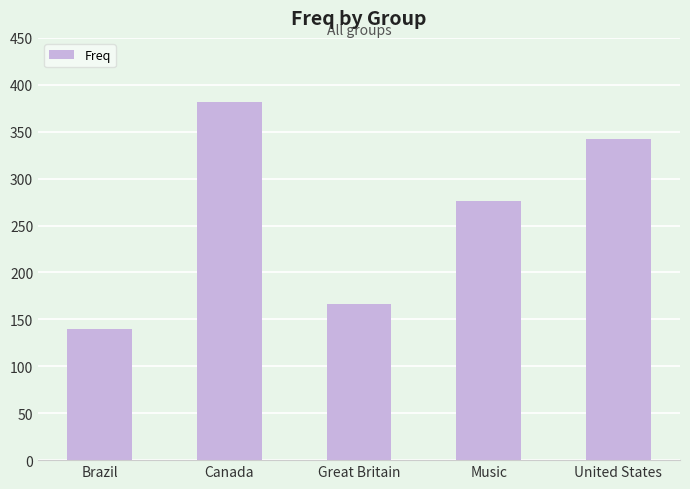

What is the sum of all values?

1306